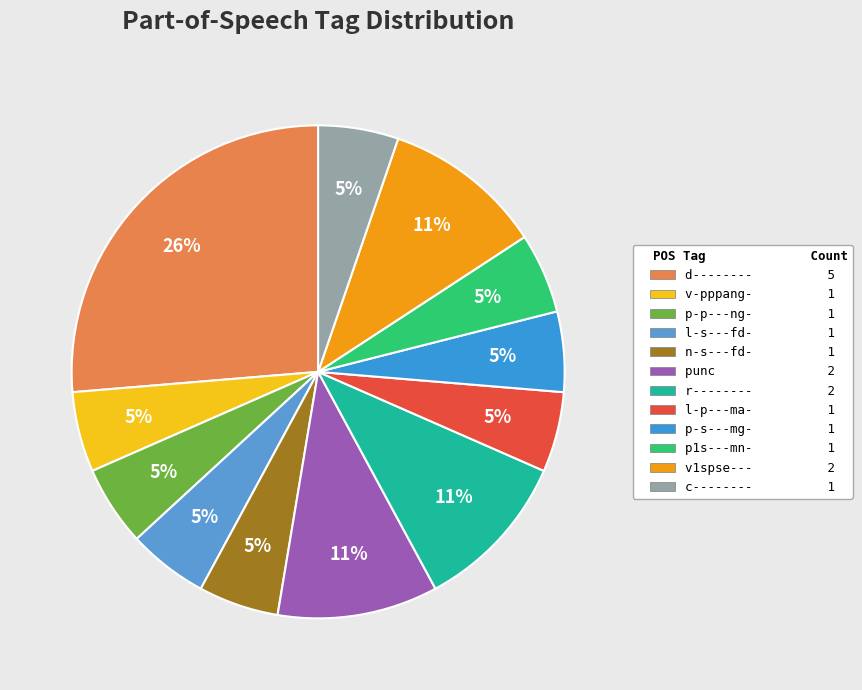

What percentage do v1spse--- and v-pppang- together represent?

15.8%